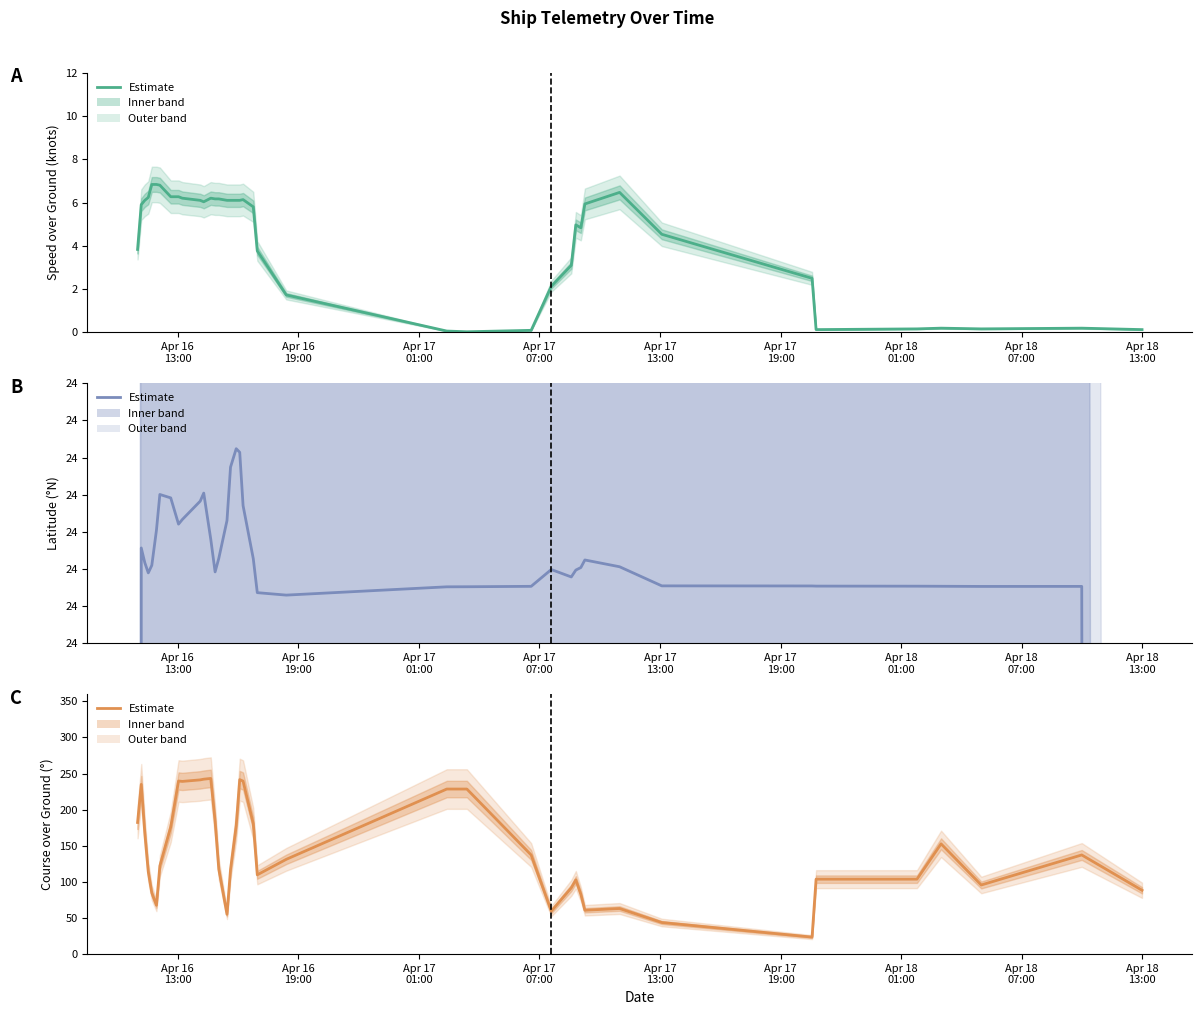

Reading right to left, what are all the values shown in this chart?

SOG: 0.1	0.2	0.2	0.2	0.2	0.1	2.5	4.5	6.5	5.9	4.8	5.0	3.1	2.1	0.1	0.0	0.1	1.7	3.8	5.8	6.1	6.1	6.1	6.1	6.1	6.2	6.2	6.2	6.0	6.1	6.2	6.3	6.3	6.8	6.8	6.8	6.2	6.1	5.9	3.8
Latitude: 16.5	24.8	24.8	24.8	24.8	24.8	24.8	24.8	24.8	24.8	24.8	24.8	24.8	24.8	24.8	24.8	24.8	24.8	24.8	24.8	24.8	24.8	24.8	24.8	24.8	24.8	24.8	24.8	24.8	24.8	24.8	24.8	24.8	24.8	24.8	24.8	24.8	24.8	24.8	16.5
COG: 88.4	137.3	95.7	152.7	103.8	103.8	23.6	43.8	63.2	60.8	82.9	102.8	91.7	59.5	137.3	228.6	228.6	131.3	109.8	180.6	239.6	241.7	178.1	117.2	55.1	117.6	183.8	243.3	242.2	241.3	239.2	239.7	176.1	122.2	67.6	84.7	113.9	168.1	235.1	182.3